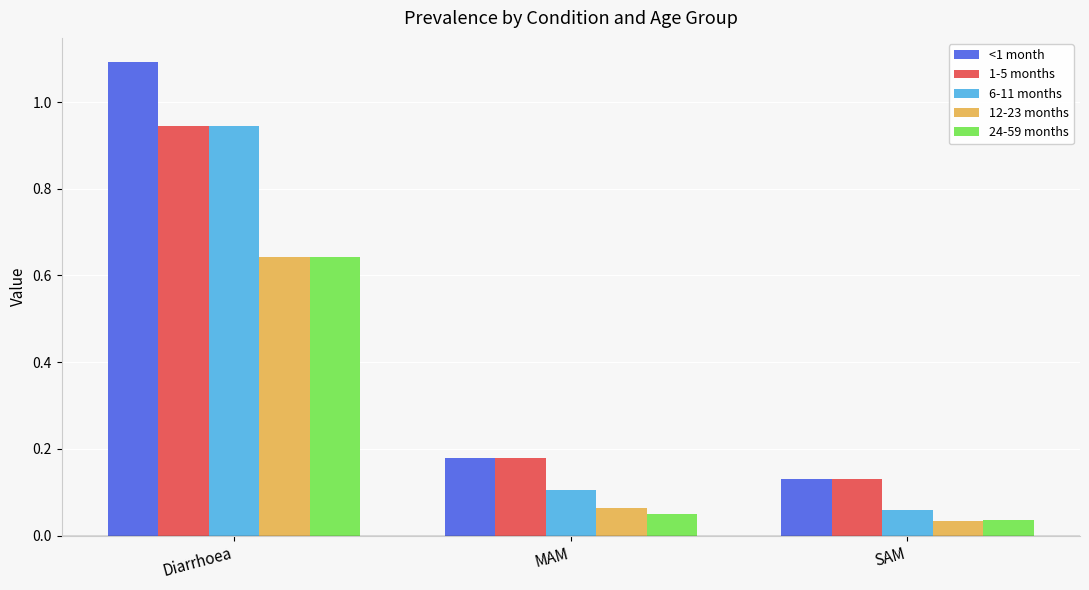

What is the greatest value displayed?

1.1